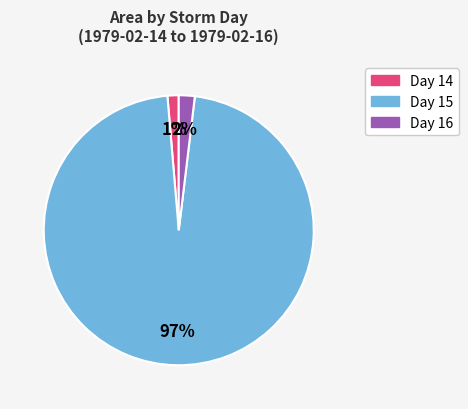

To the nearest percent, what is the average slice percentage?

33%